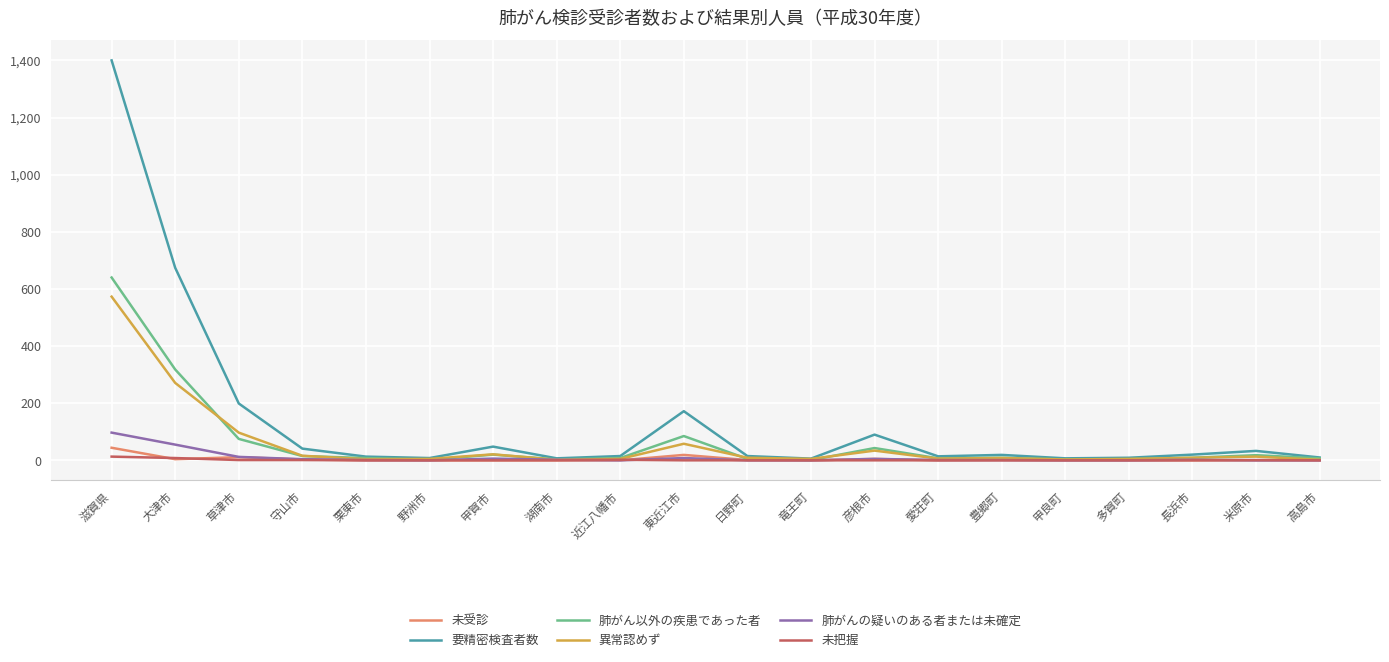

Is it true that 未受診 equals 0 at 近江八幡市?

True